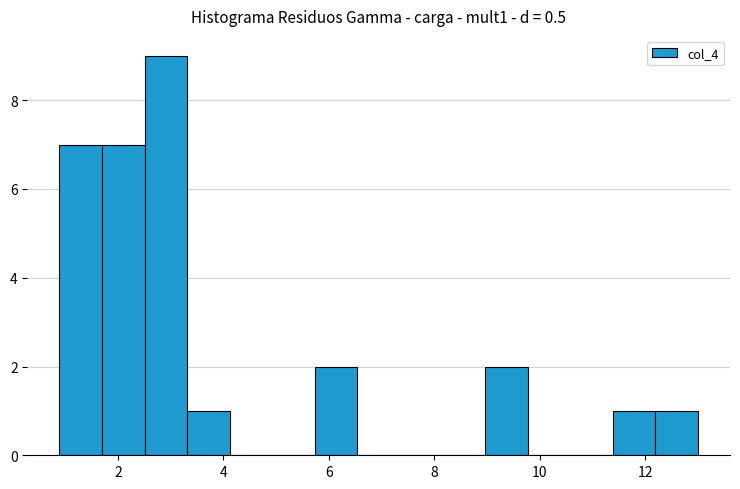

How tall is the bar that spans 1.6 to 2.6 on the x-axis? Neither the bar edges nor the heights are printed on the chart, so give them approximately, as read against the axes.

7